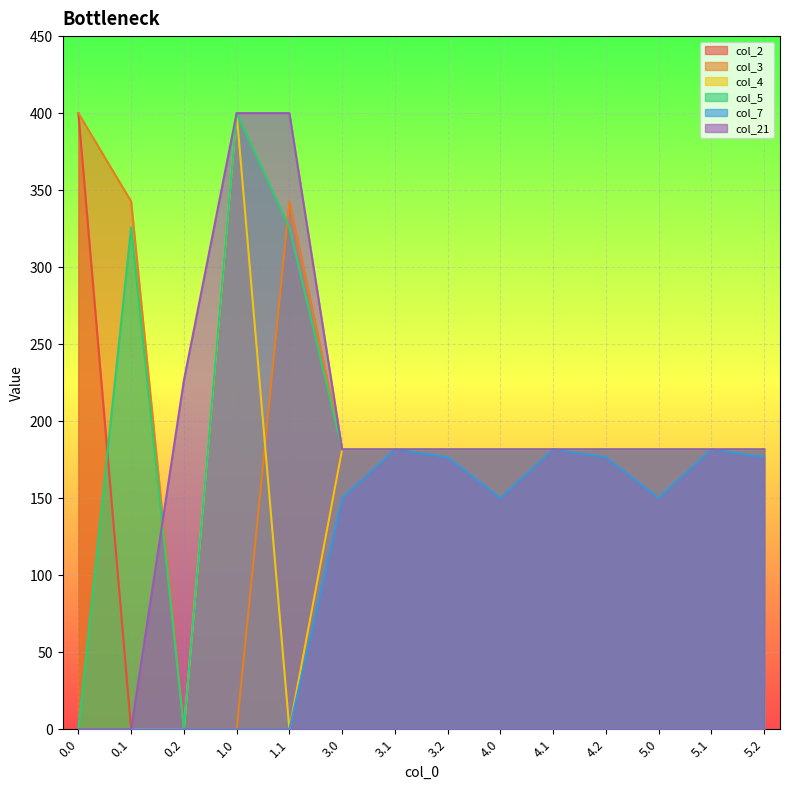

What is the label of the 14th point from the left?

5.2